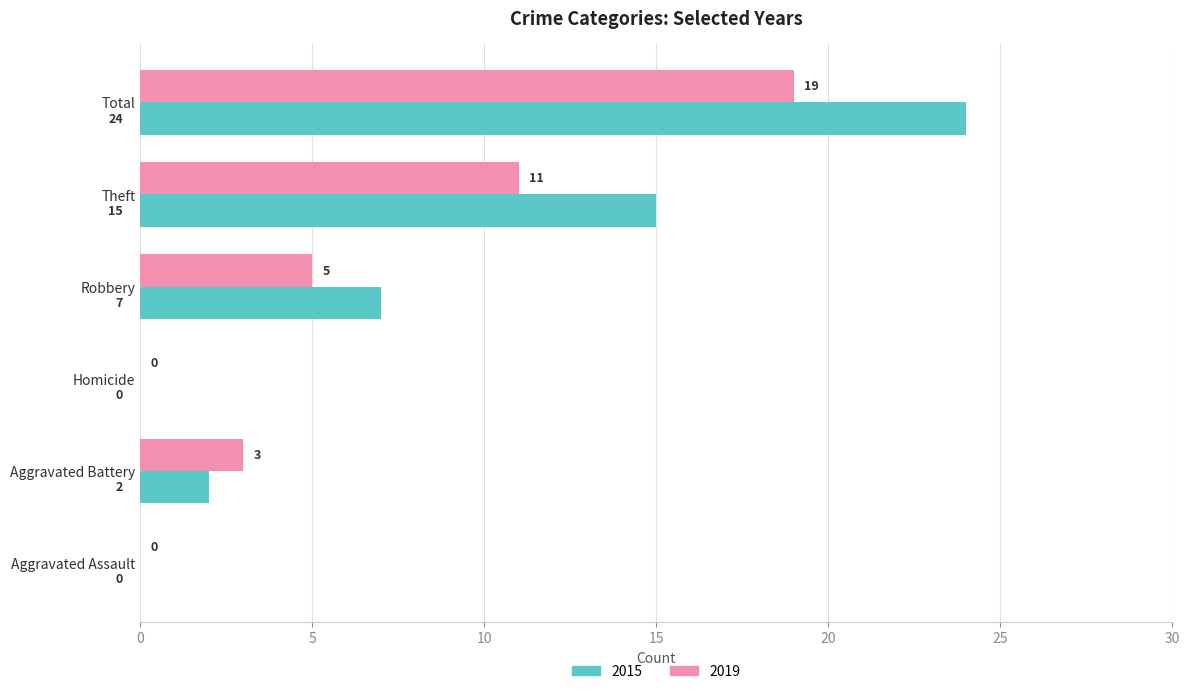

The 2019 series shows 19 at Total. True or false?

True